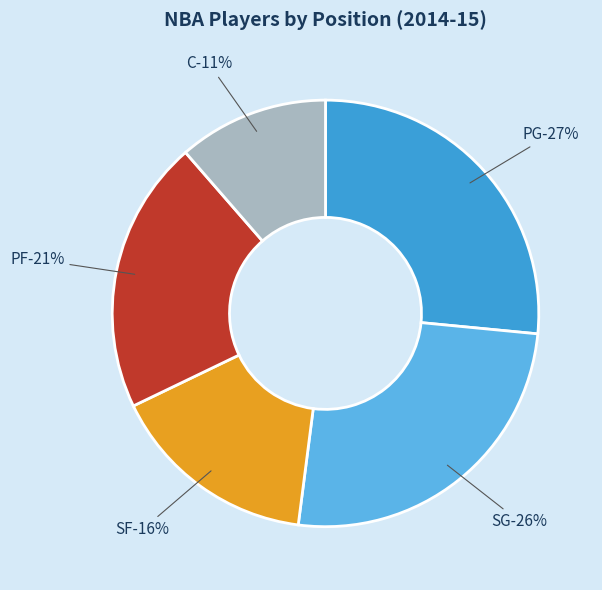

Rank the categories by value from highest to lowest.

PG, SG, PF, SF, C